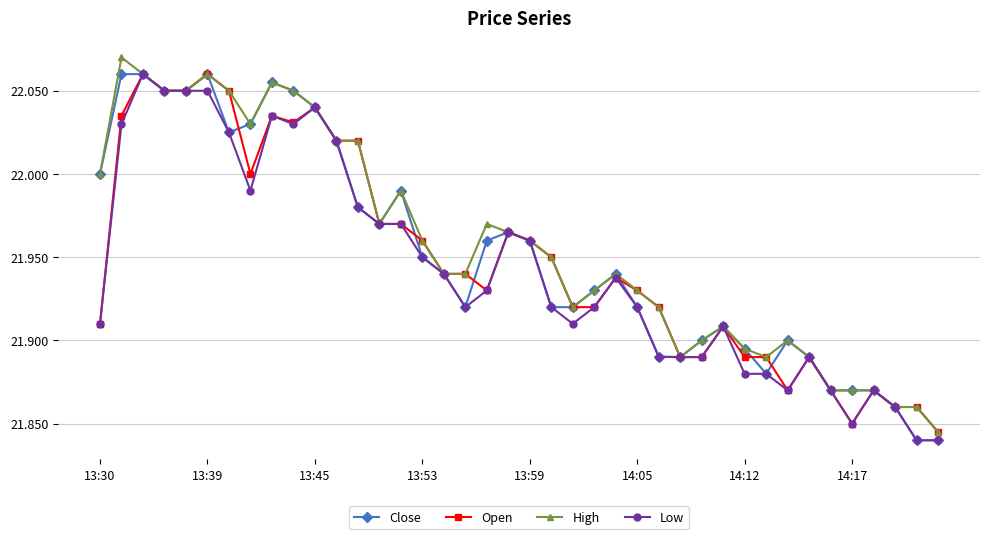

At how many categories does at least one series exceed 21?

40